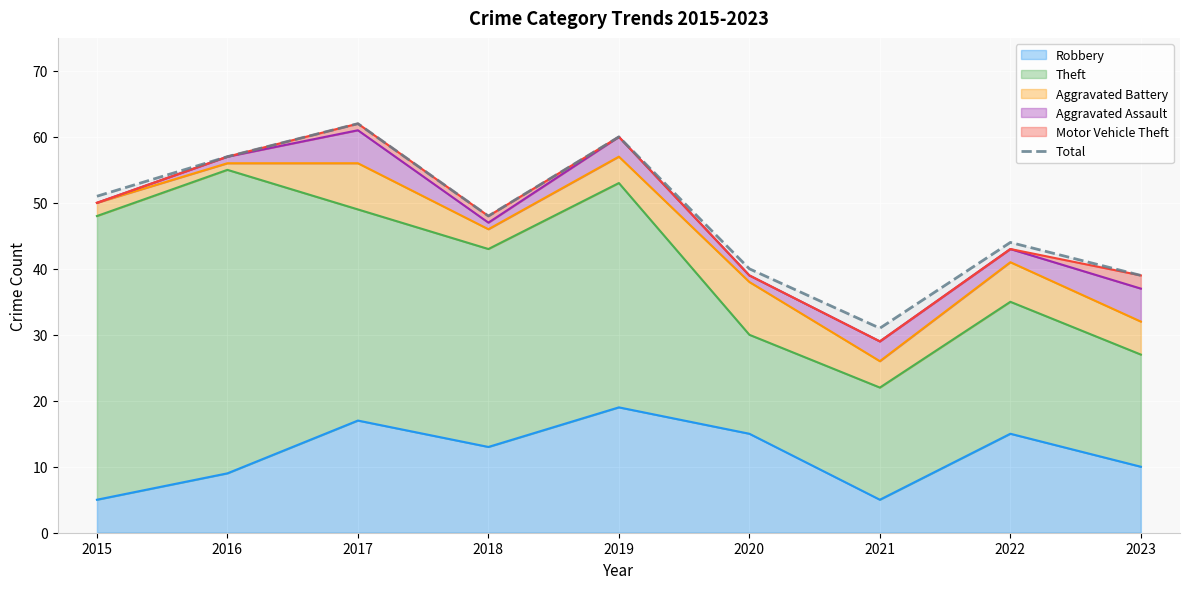

Reading left to right, what are all the values shown in this chart?

2015=51	2016=57	2017=62	2018=48	2019=60	2020=40	2021=31	2022=44	2023=39